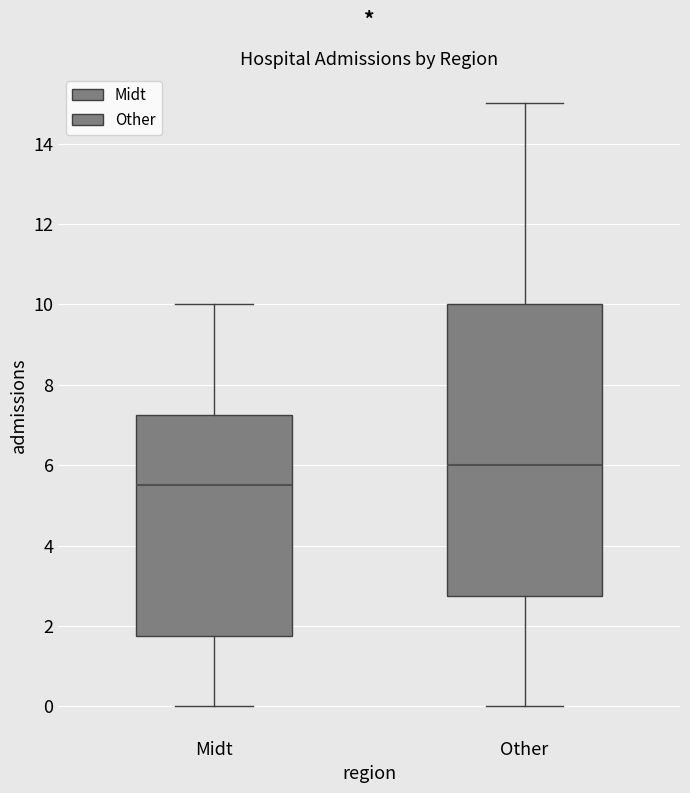

Where does the lower whisker of the box for Midt end on the y-axis? The values are not printed on the chart, so give them approximately, as read against the axis.

0.0